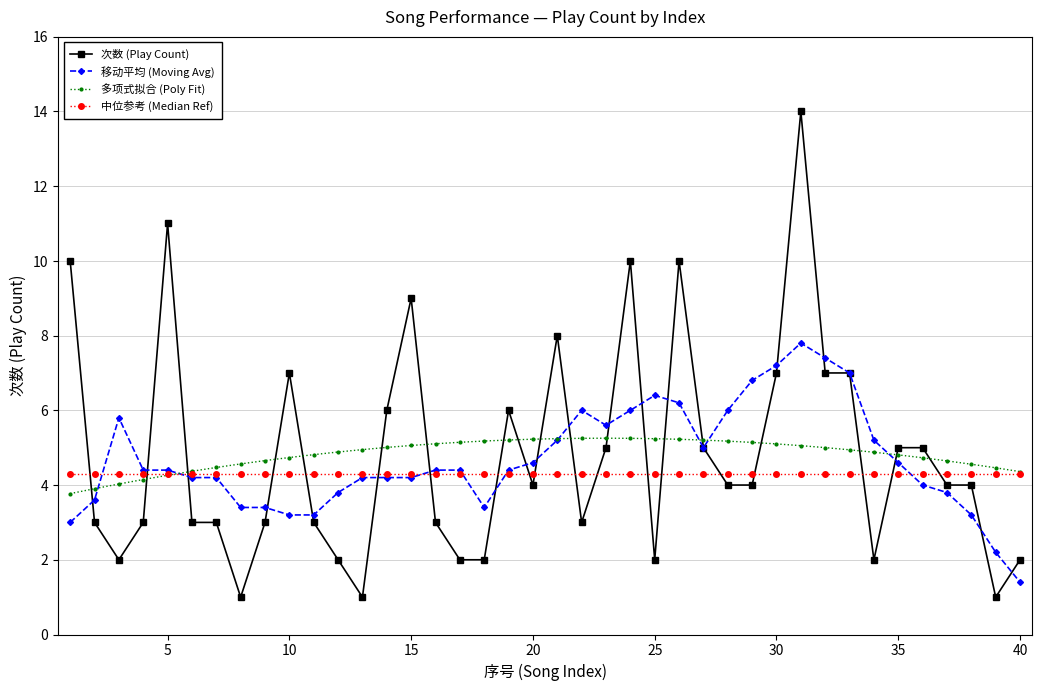

What is the highest value of the 次数 (Play Count) series?

14.0